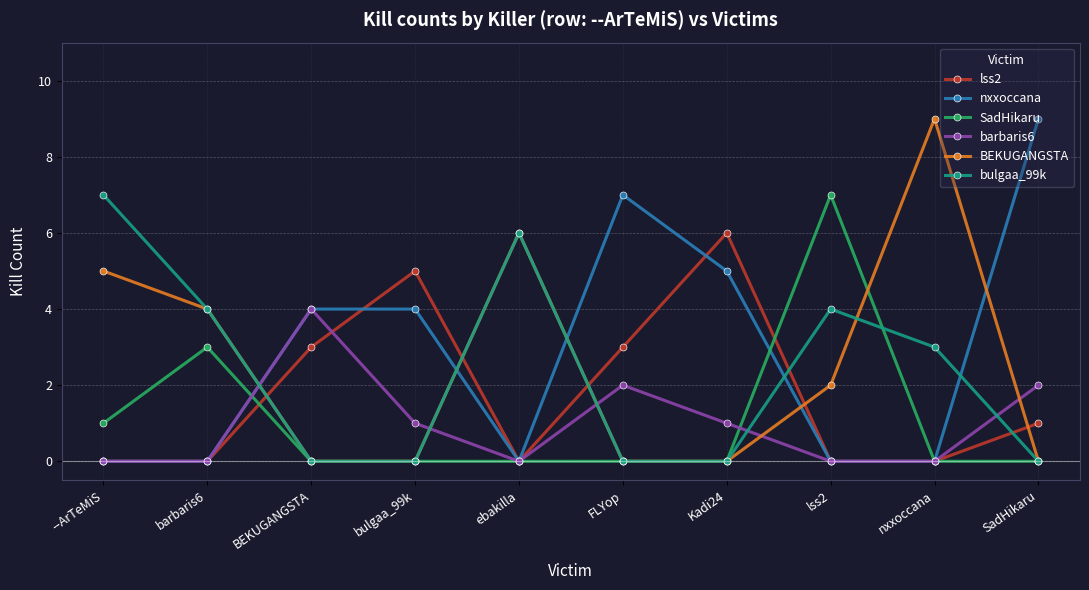

True or false: BEKUGANGSTA has more than 1 points higher than both neighbors.

True